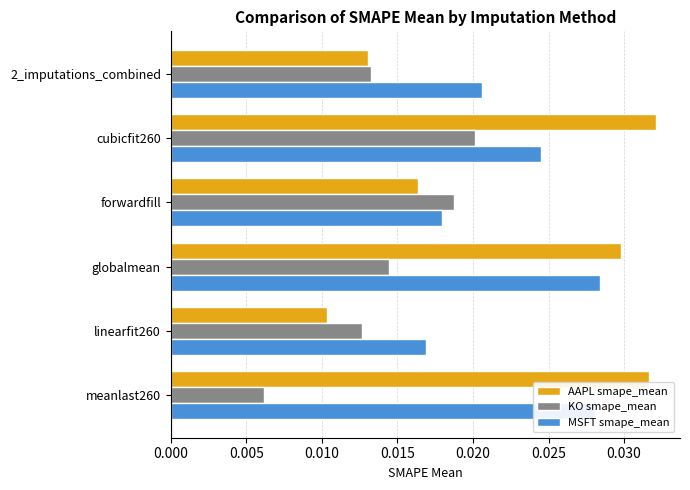

Is the value of AAPL smape_mean at meanlast260 greater than the value of KO smape_mean at forwardfill?

Yes